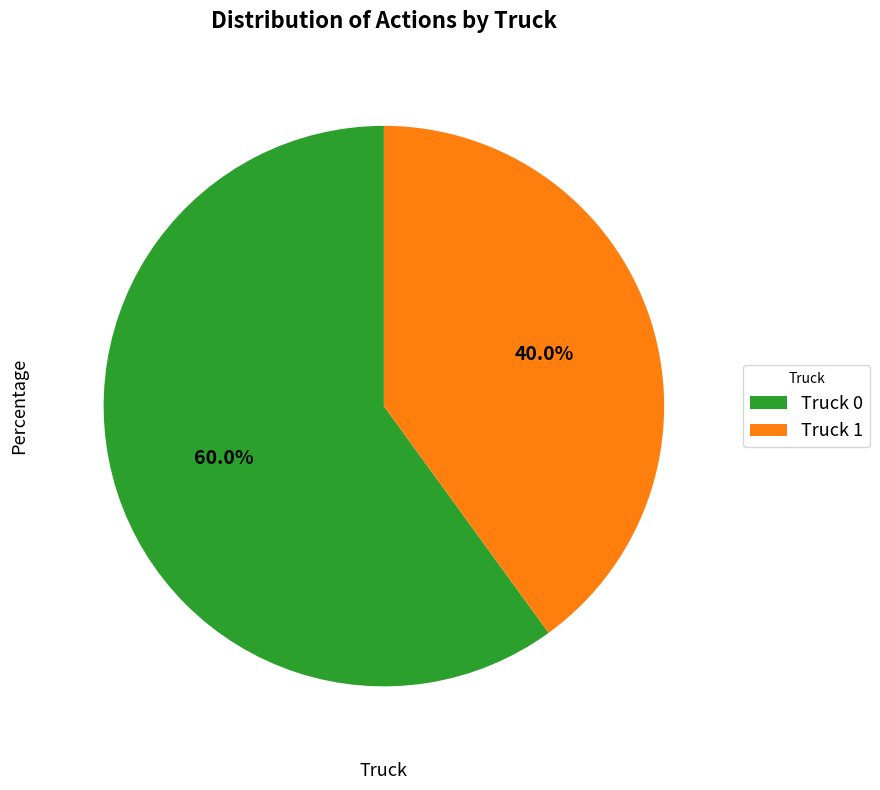

Approximately how many times larger is the value at Truck 1 compared to Truck 0?

0.7